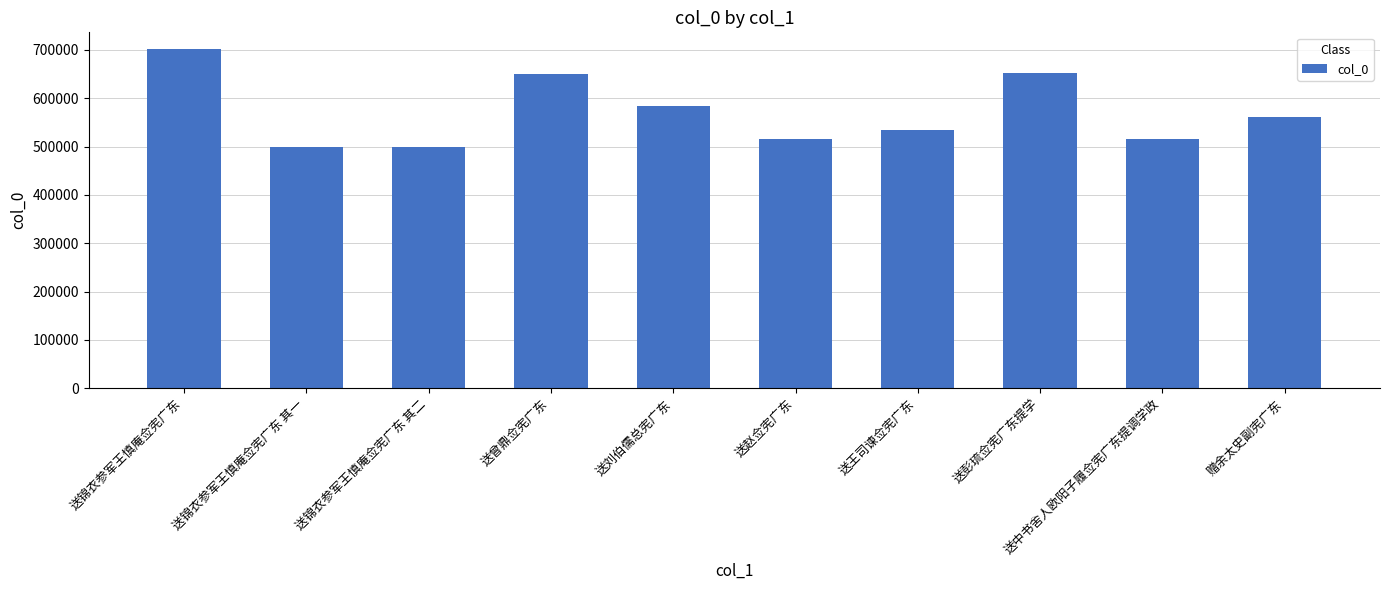

At which label does the data first exceed 560983?

送锦衣参军王慎庵佥宪广东